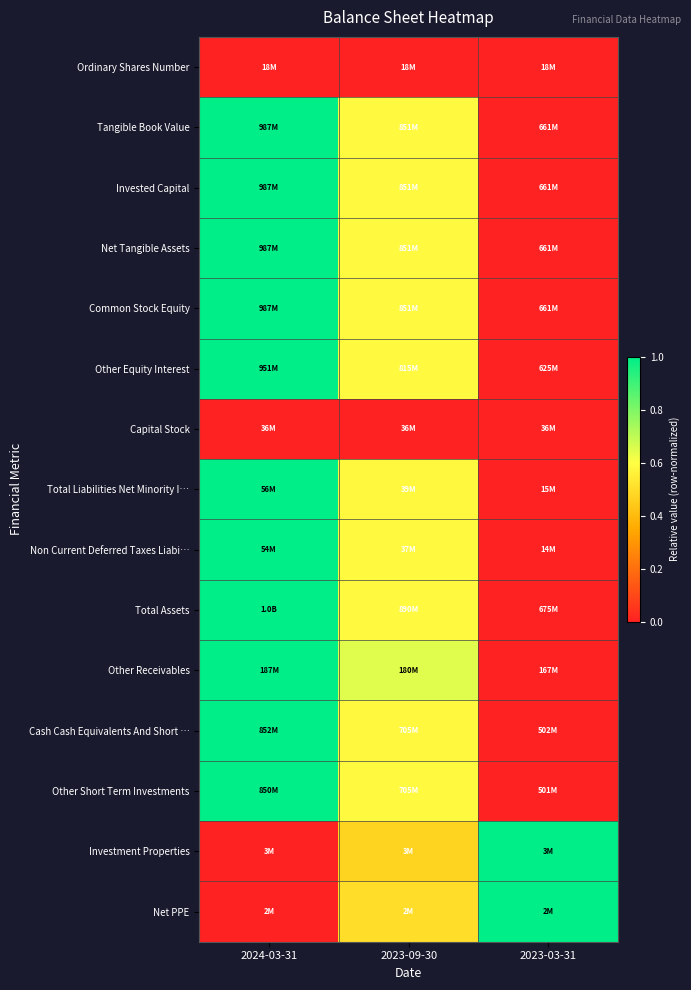

Which label corresponds to the smallest value in the chart?

2024-03-31